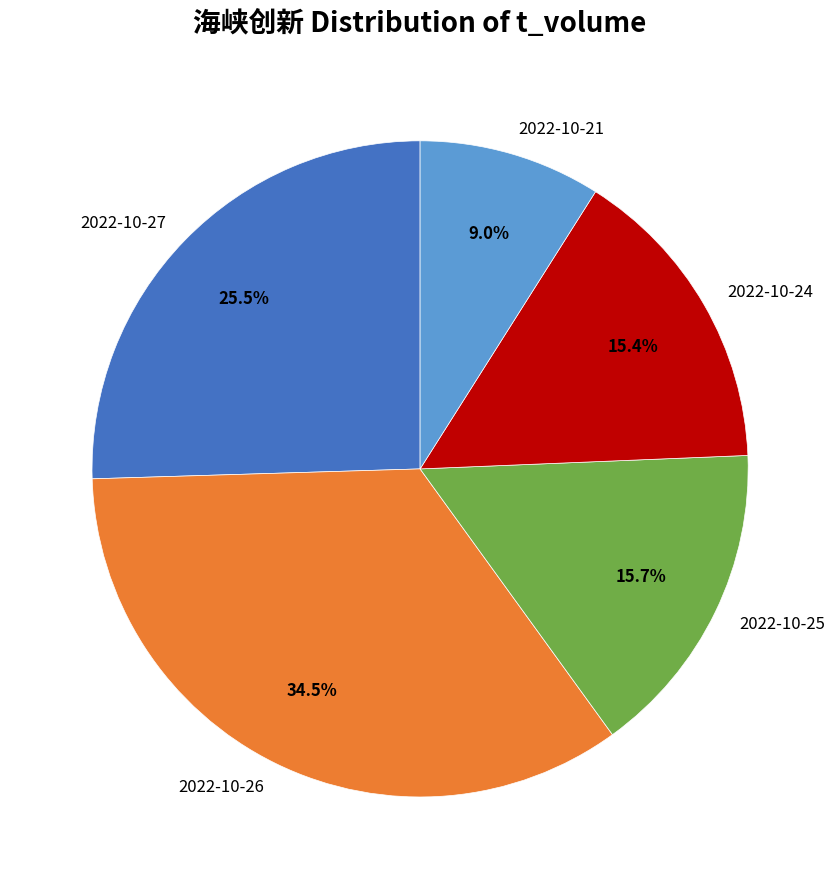

What portion of the pie excludes 2022-10-24?

84.6%